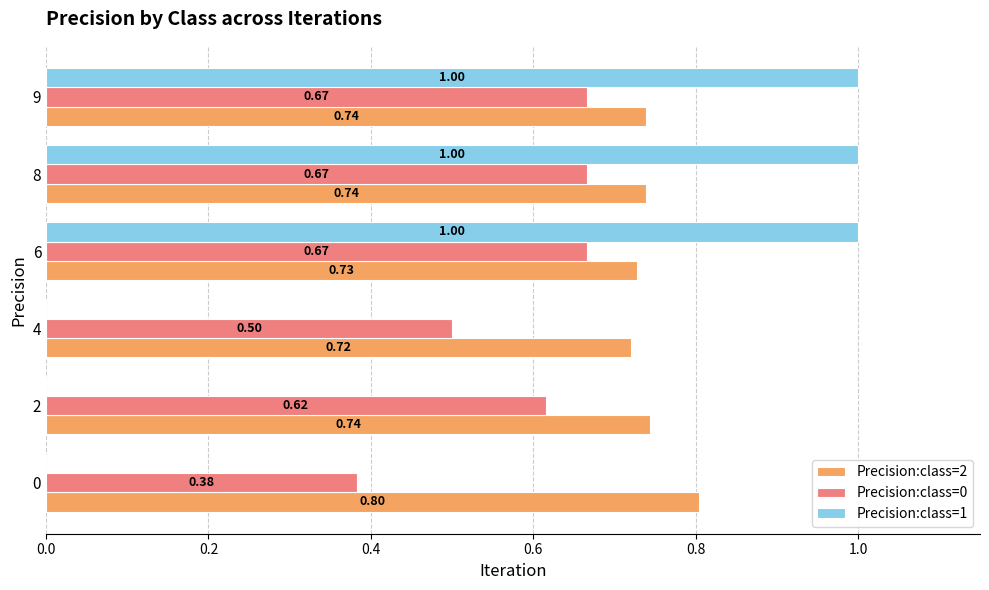

What is the sum of all Precision:class=2 values?

4.5